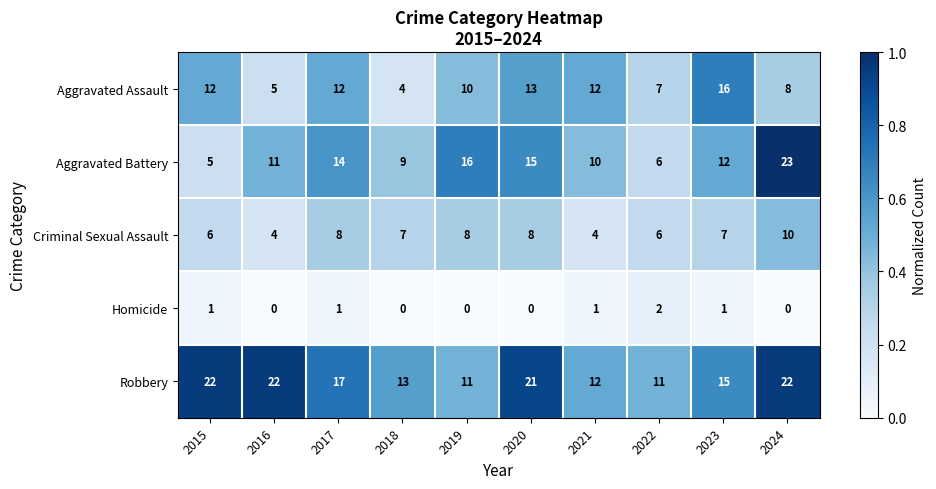

What is the total value across all series at 2018?

33